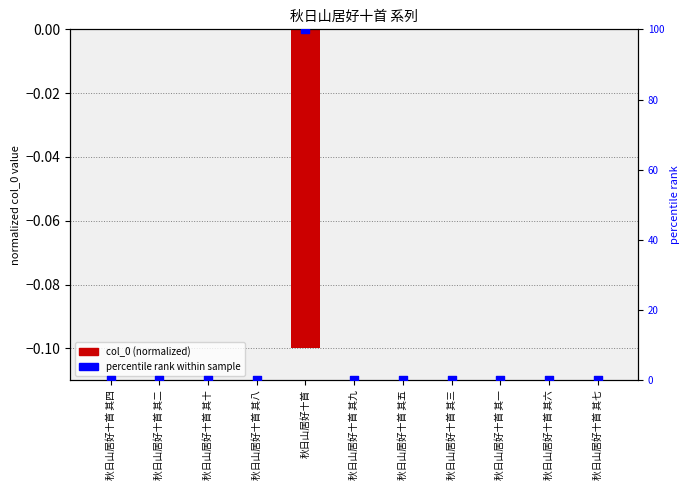

At which category is the sum across all series the highest?

秋日山居好十首